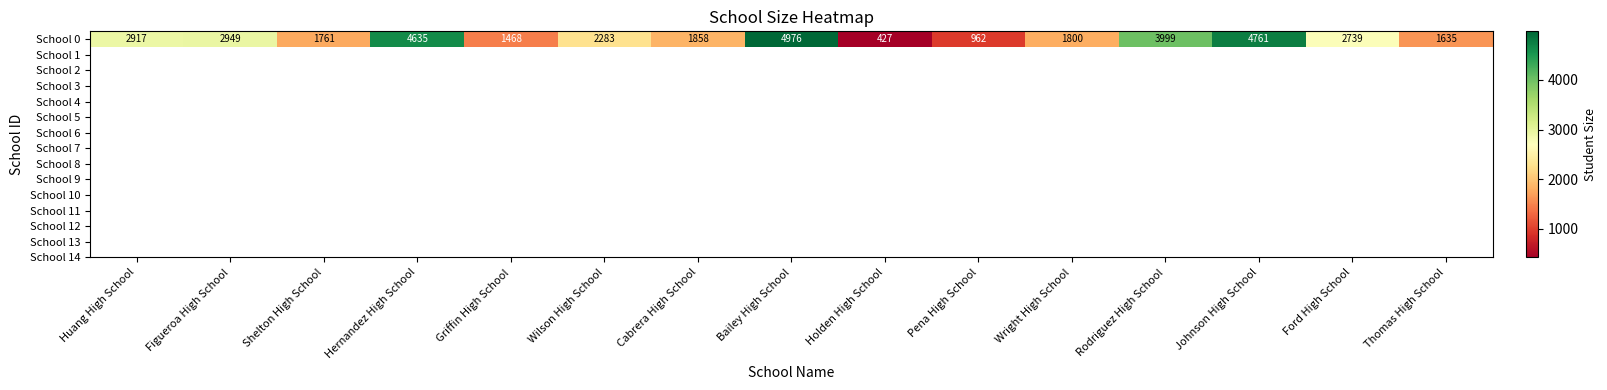

Which category has the lowest value across all series?

Holden High School